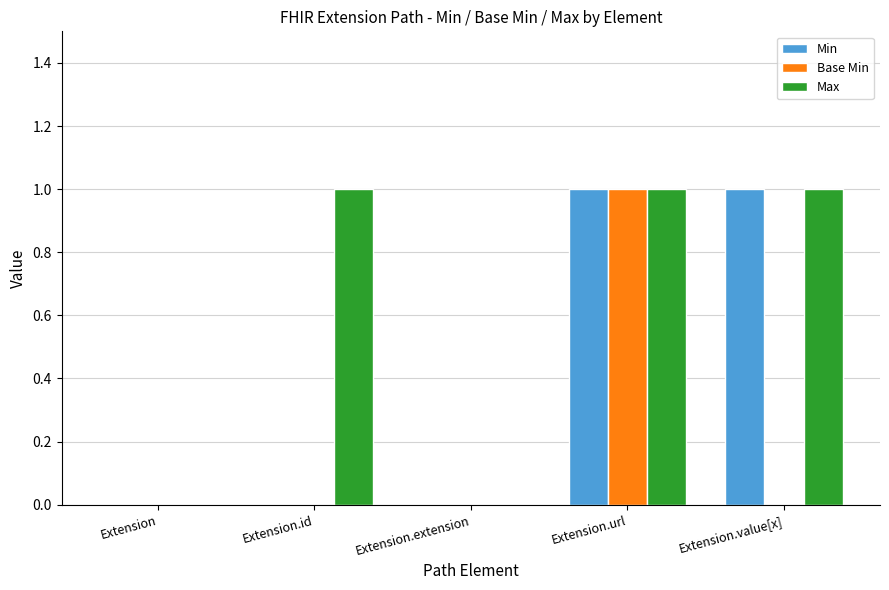

True or false: Base Min has a value of 0 at Extension.

True